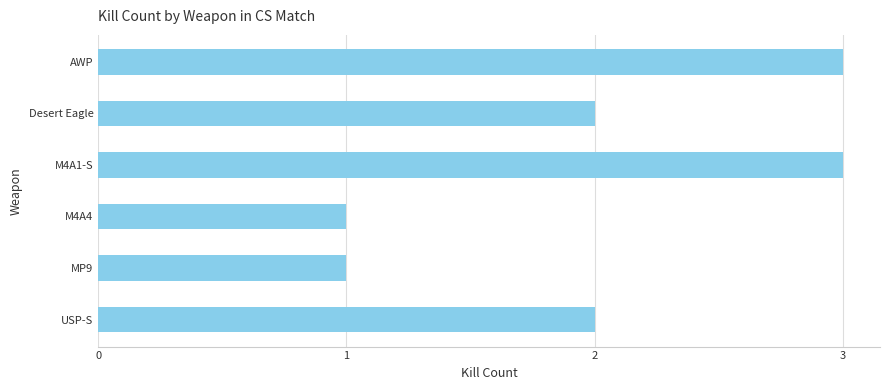

What is the value of the 5th bar from the top?

1